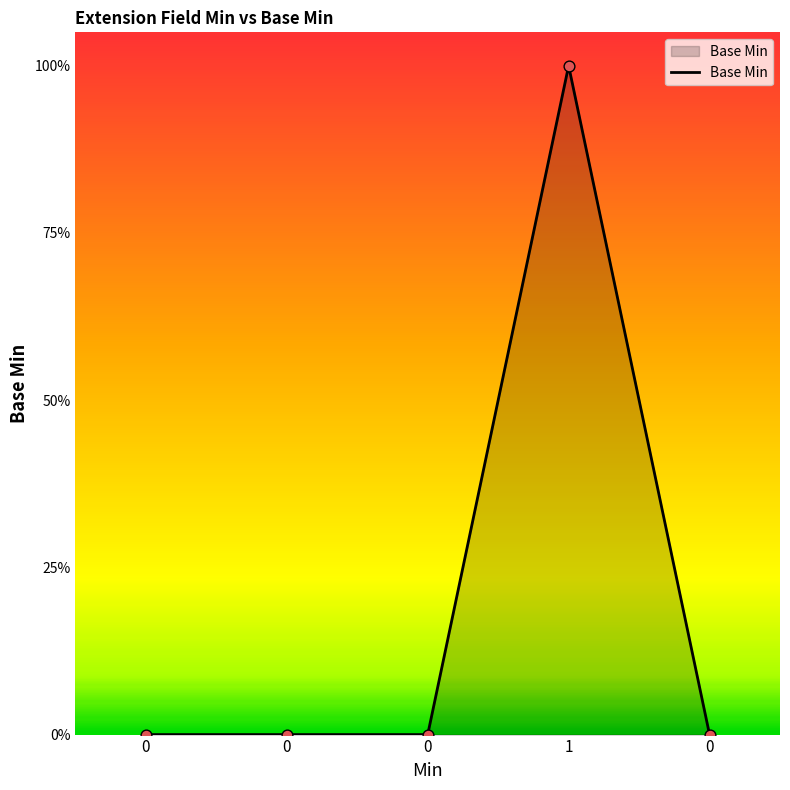

Between 1 and 0, which is larger?

1